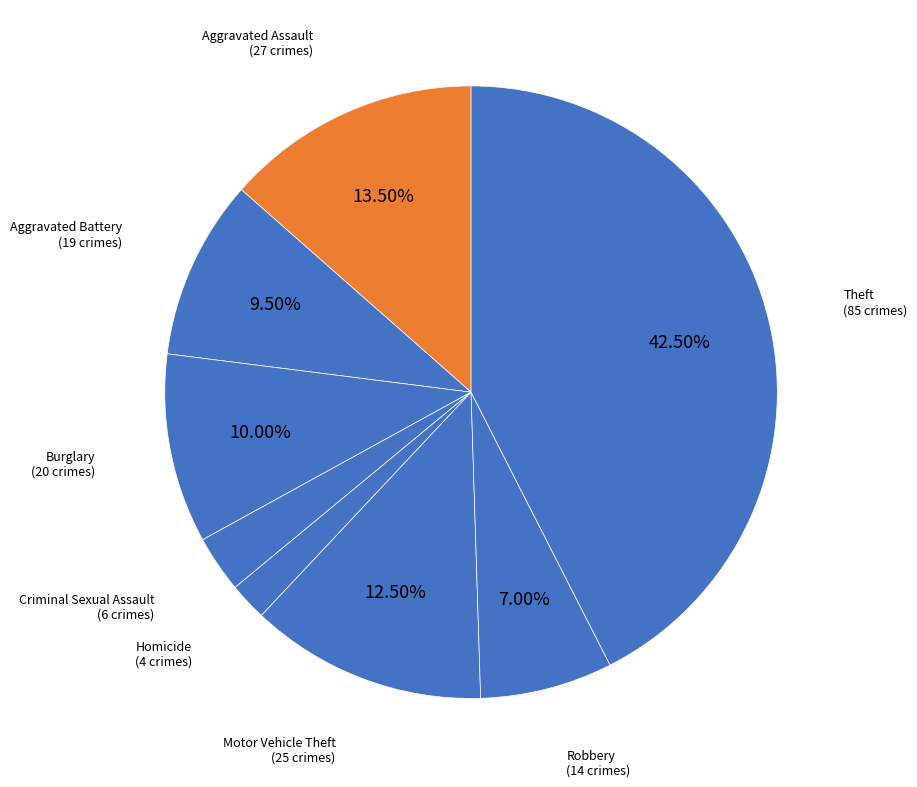

How many segments does this pie chart have?

8